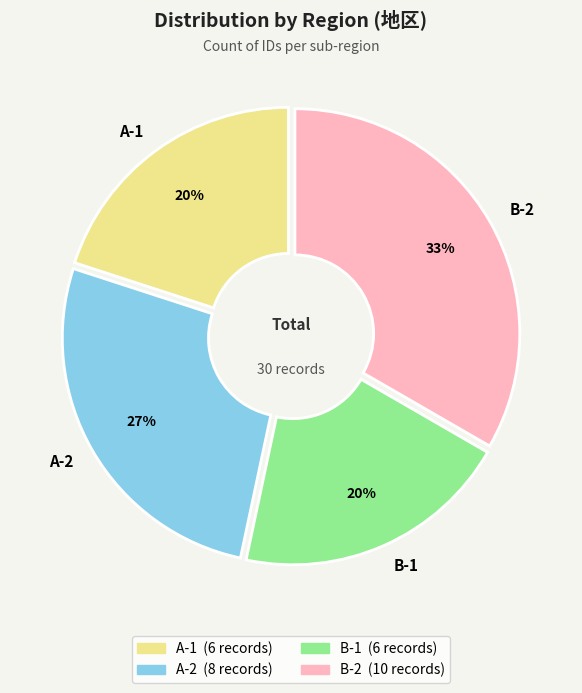

Is the sum of A-2 and B-1 greater than half?

No